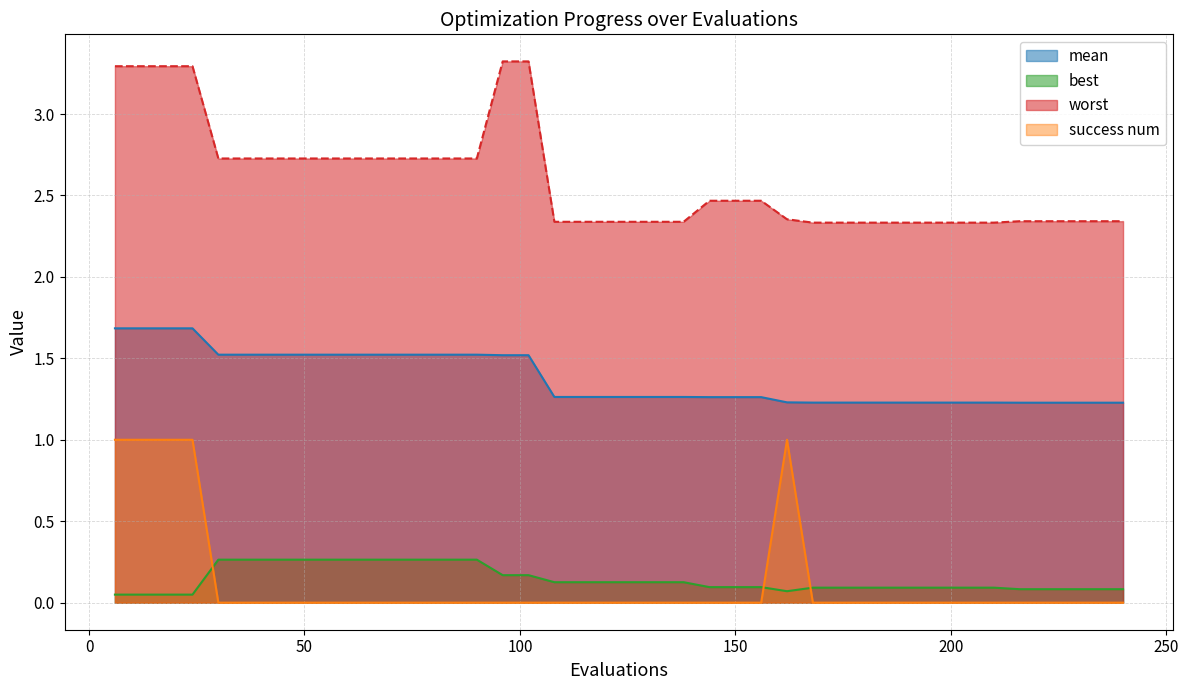

Count the number of categories in the chart.

40